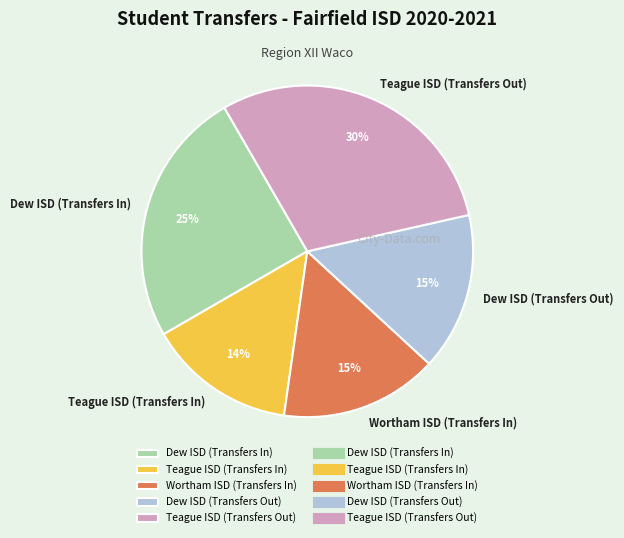

What is the largest slice in the pie chart?

Teague ISD (Transfers Out)